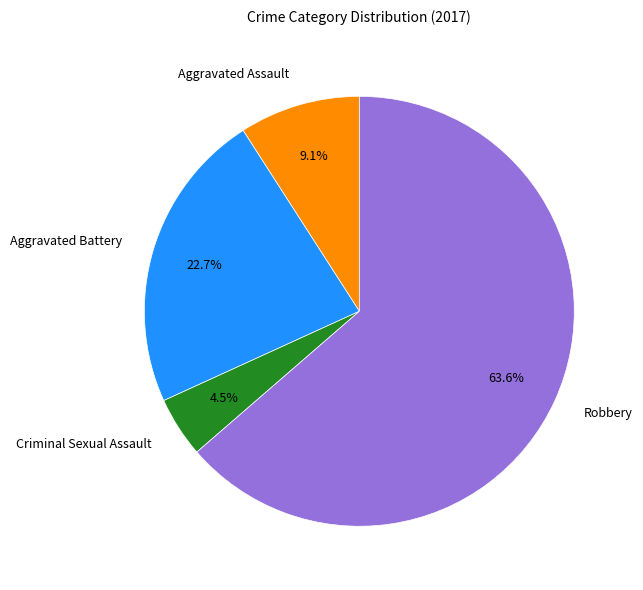

Approximately how many times larger is the value at Criminal Sexual Assault compared to Aggravated Battery?

0.2